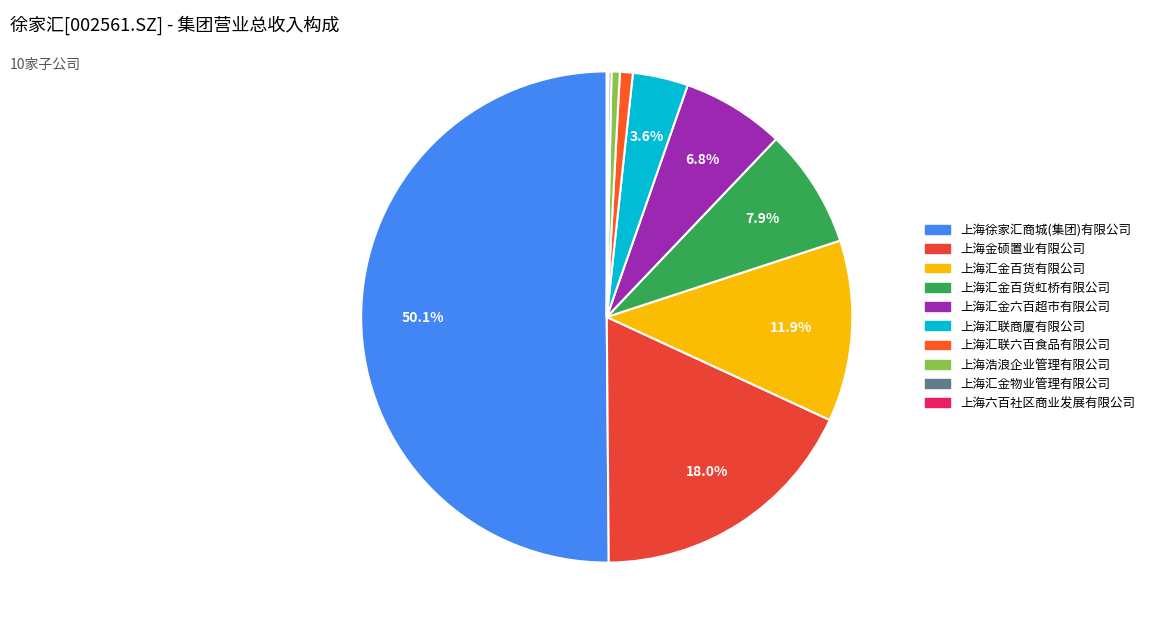

Is there any slice that represents more than half of the pie?

Yes